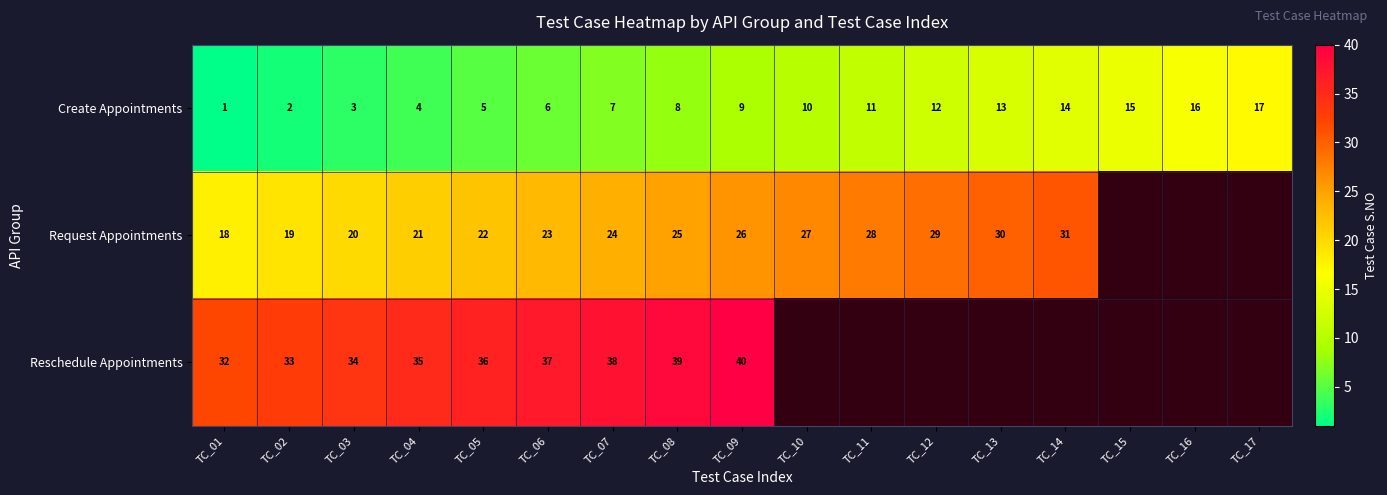

How many values in the Create Appointments series are below 9?

8